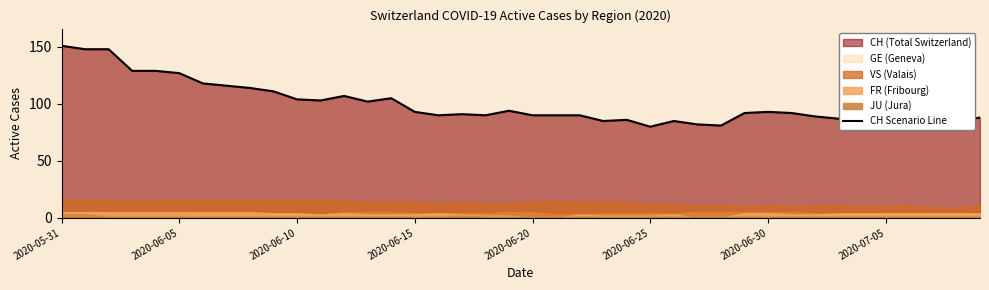

Does the chart display data point markers on the line(s)?

No